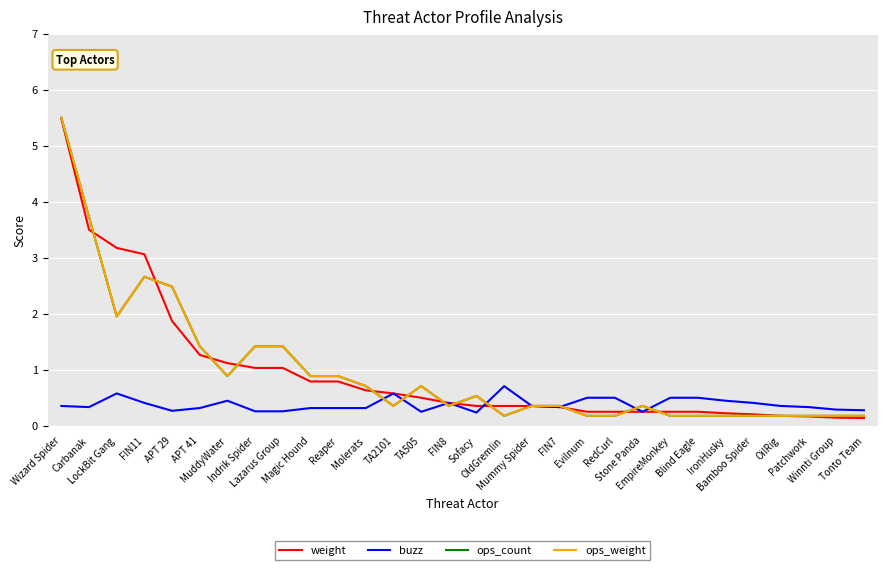

How many lines are shown in the chart?

4